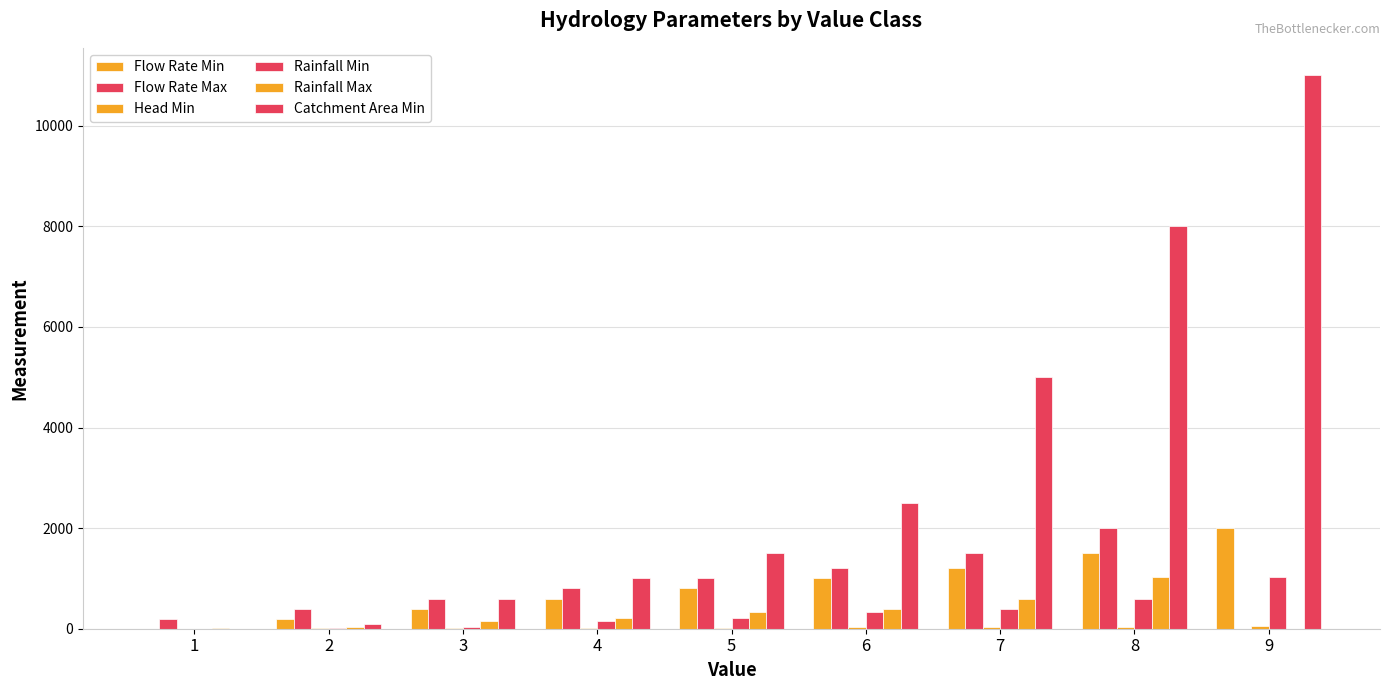

Count the number of data series in this chart.

6